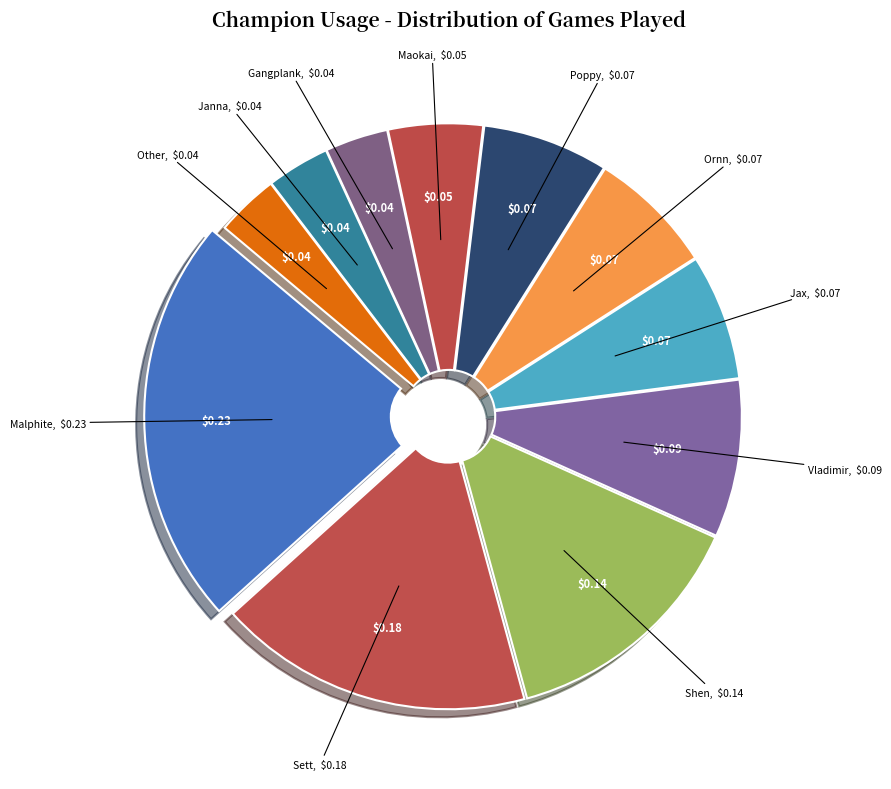

Is it true that Ornn is 21% of the pie?

False